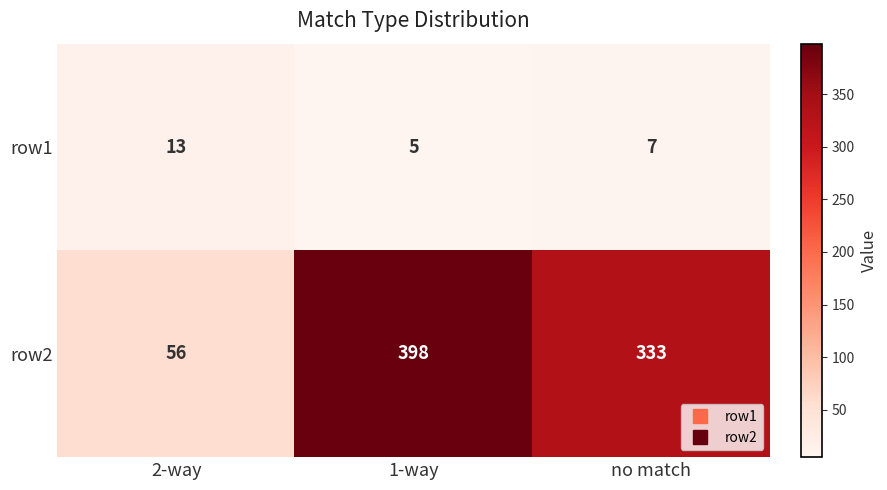

How many data points does each series have?

3